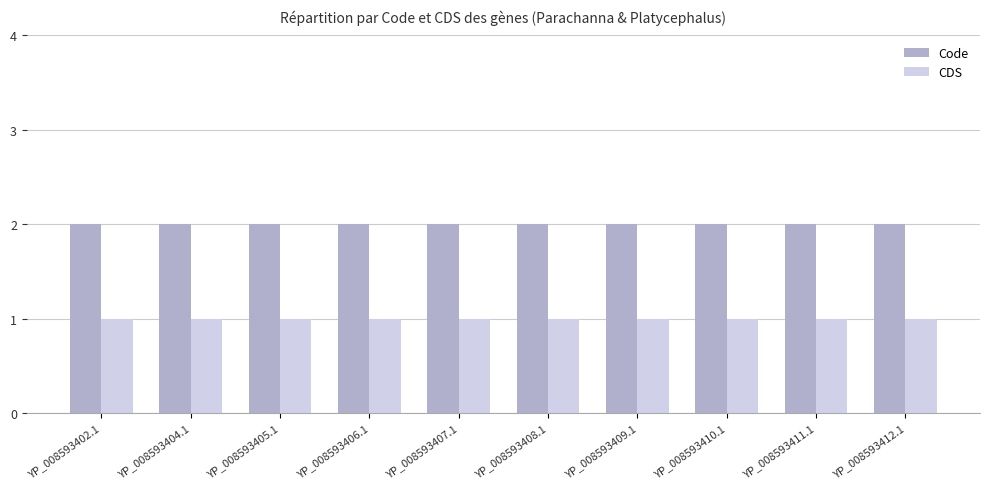

What position from the left is YP_008593402.1?

1